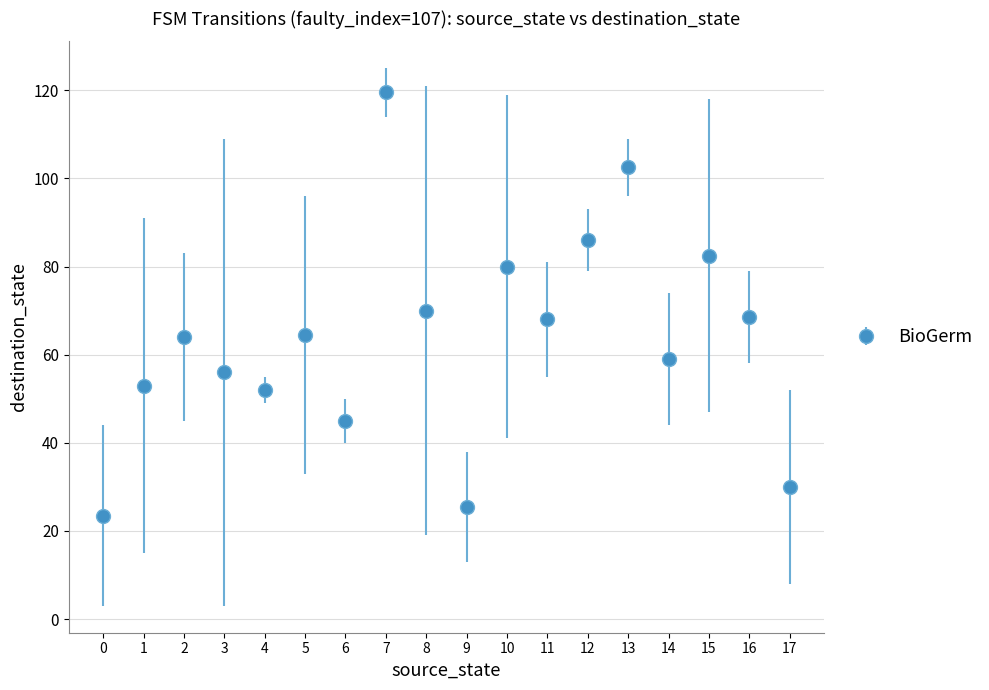

What is the approximate value at 8?

70.0